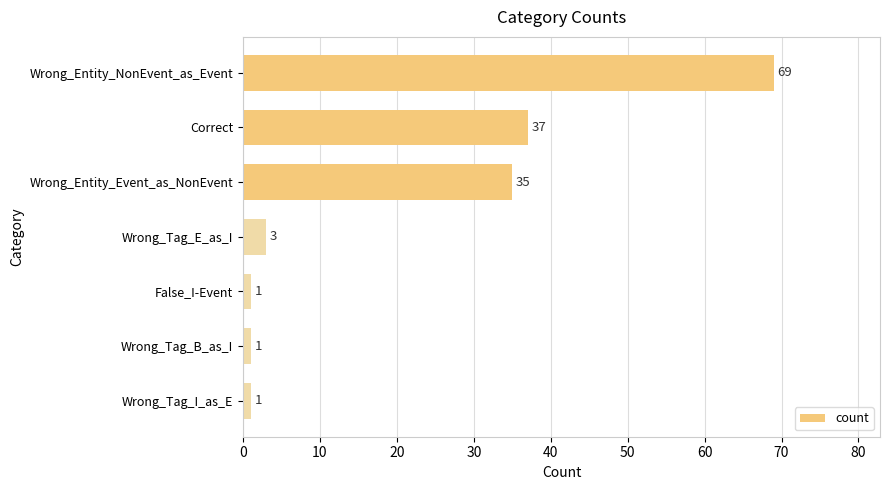

Reading top to bottom, transcribe all the data shown in this chart.

69	37	35	3	1	1	1